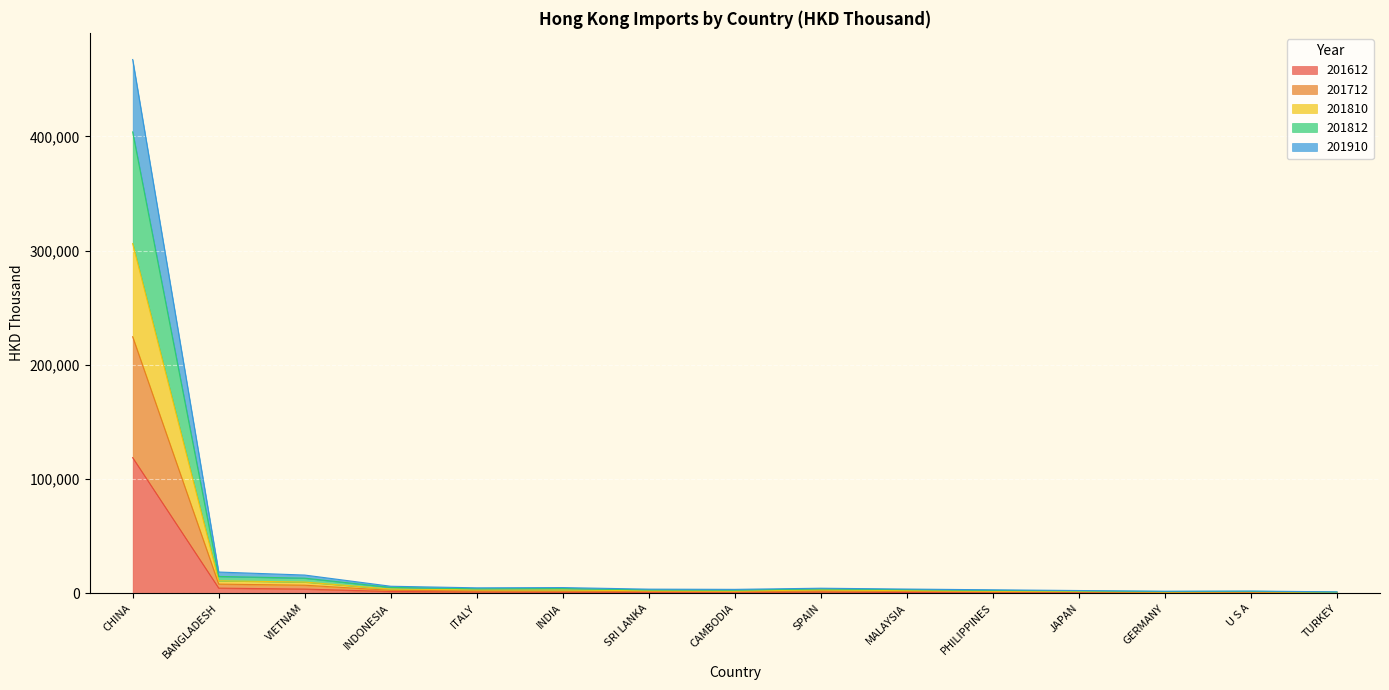

Which label corresponds to the smallest value in the chart?

TURKEY